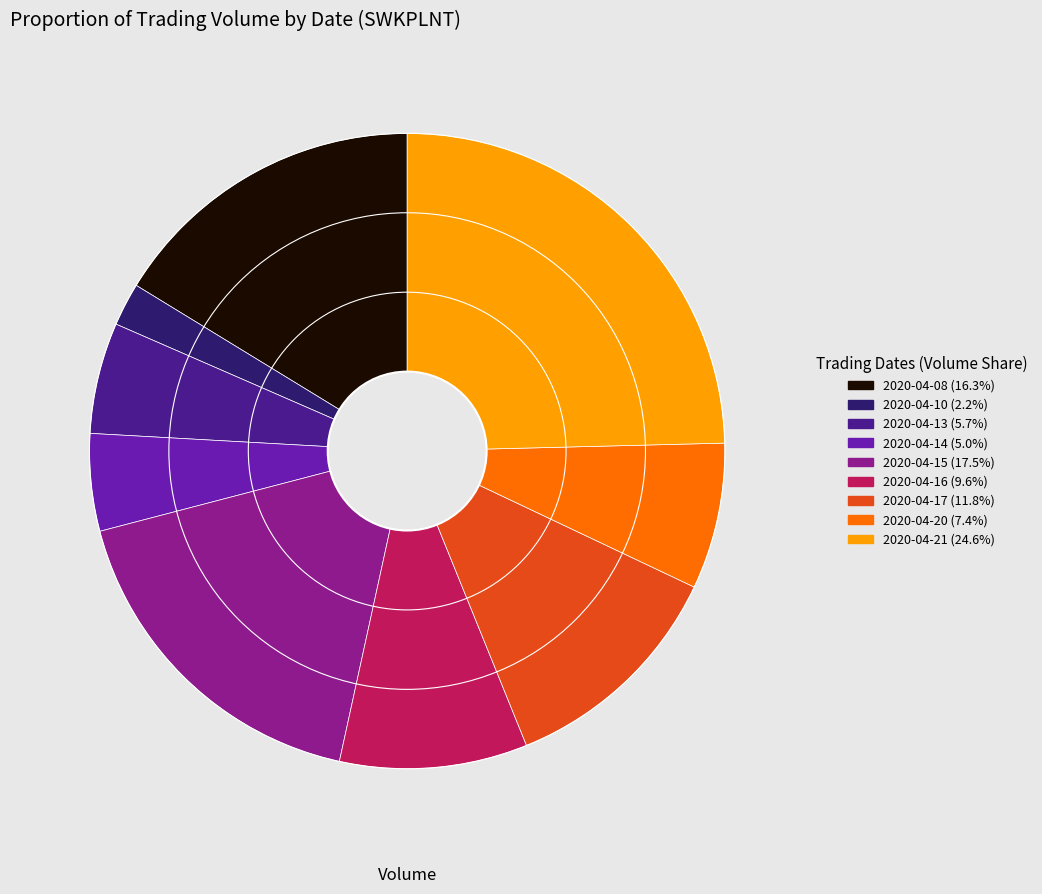

True or false: 2020-04-16 accounts for 1% of the total.

False